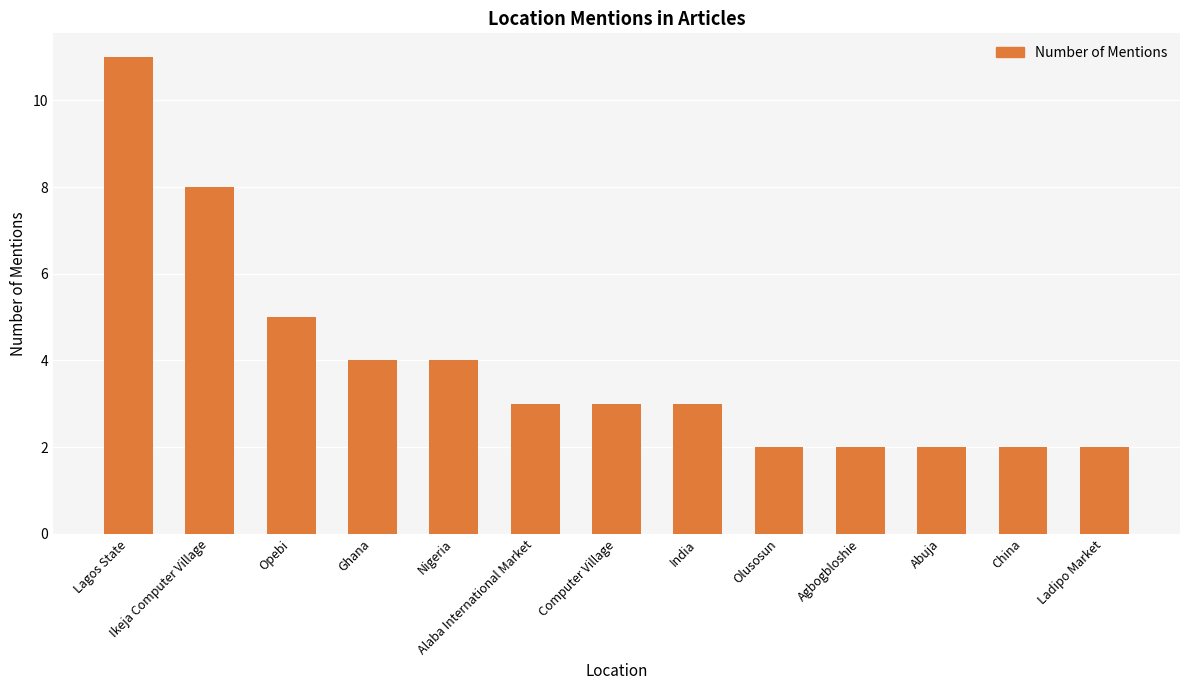

What is the average value?

4